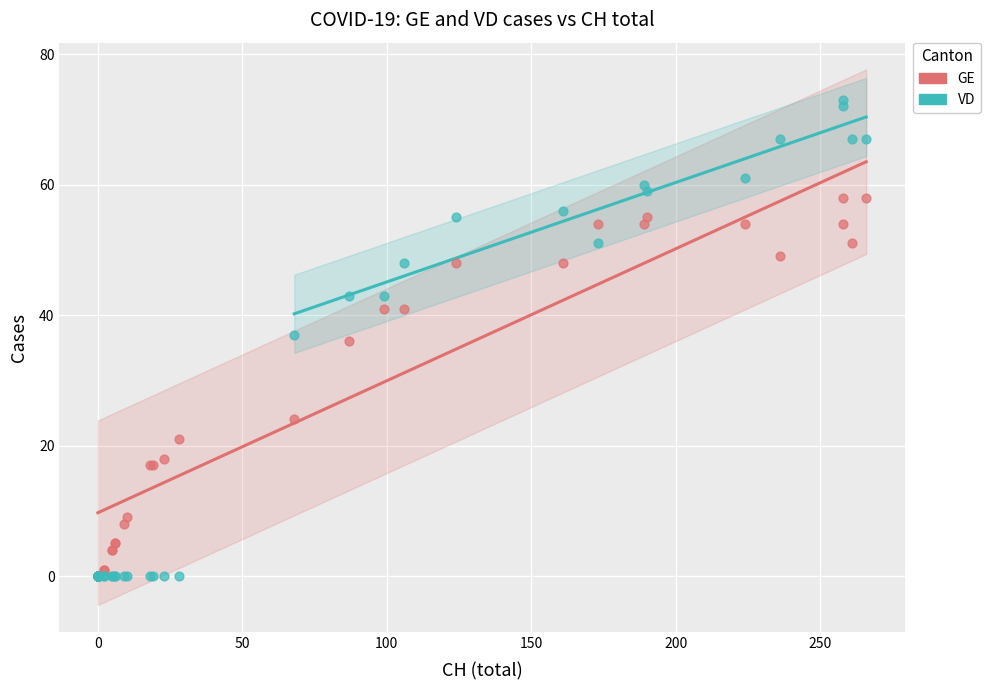

Which series has the widest spread of Y values?

VD